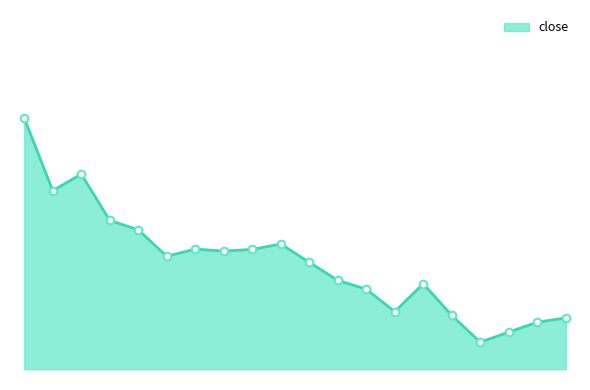

Is this an area chart (filled region under the line)?

Yes